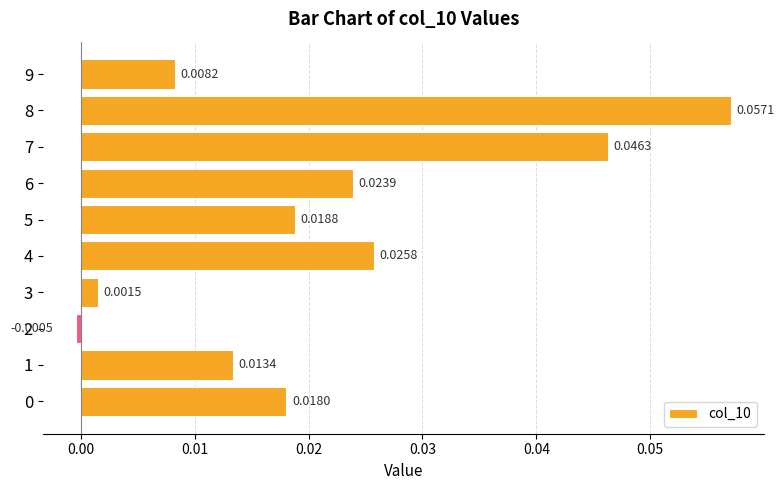

Between 2 and 6, which is larger?

6